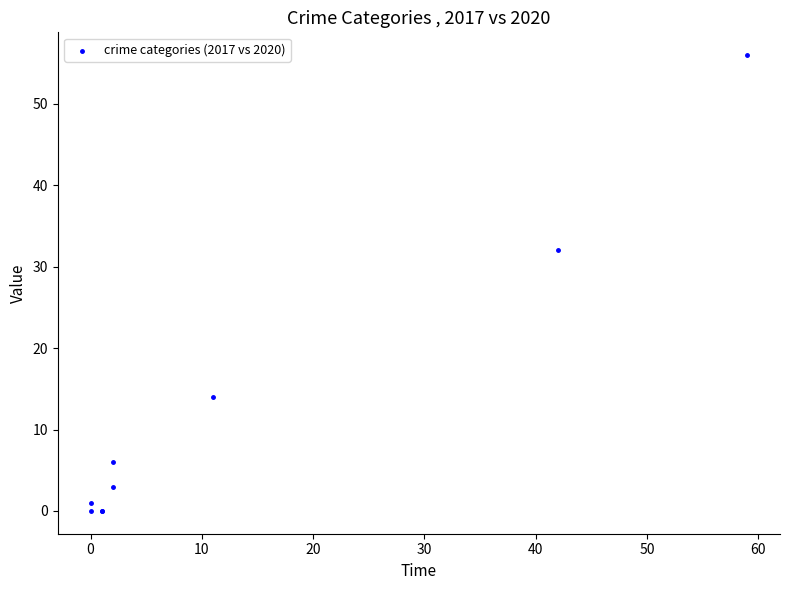

What Y value in the scatter plot is closest to 28?

32